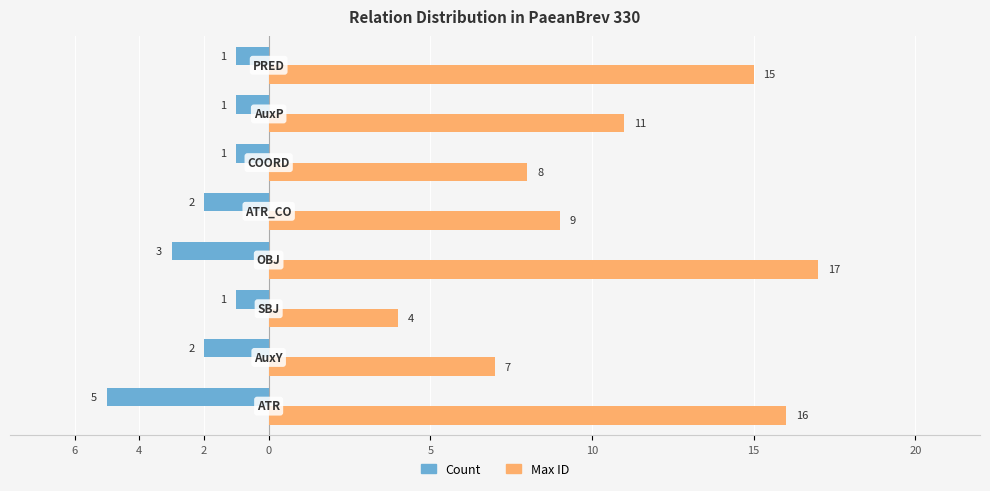

What are all the series names shown in the legend?

Count, Max ID